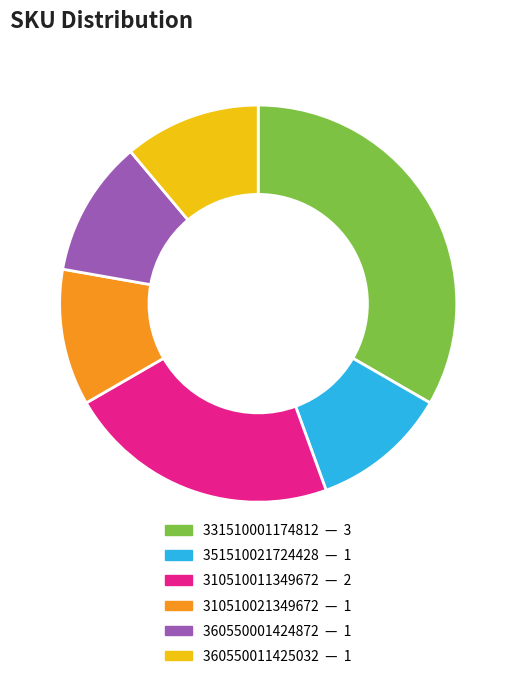

Combined, do 310510011349672 and 351510021724428 account for over 50%?

No